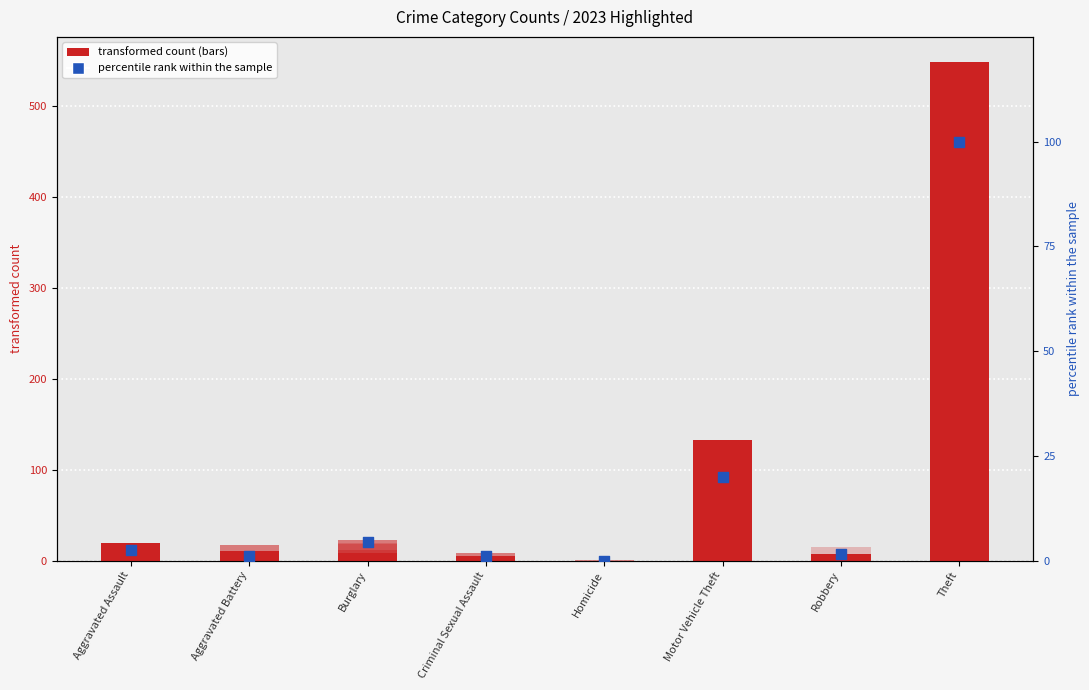

What is the change in value from Burglary to Robbery?

-2.9